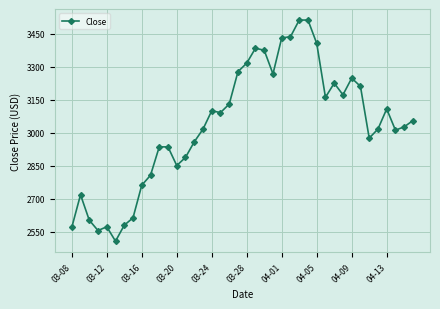

How many distinct data groups are displayed?

1